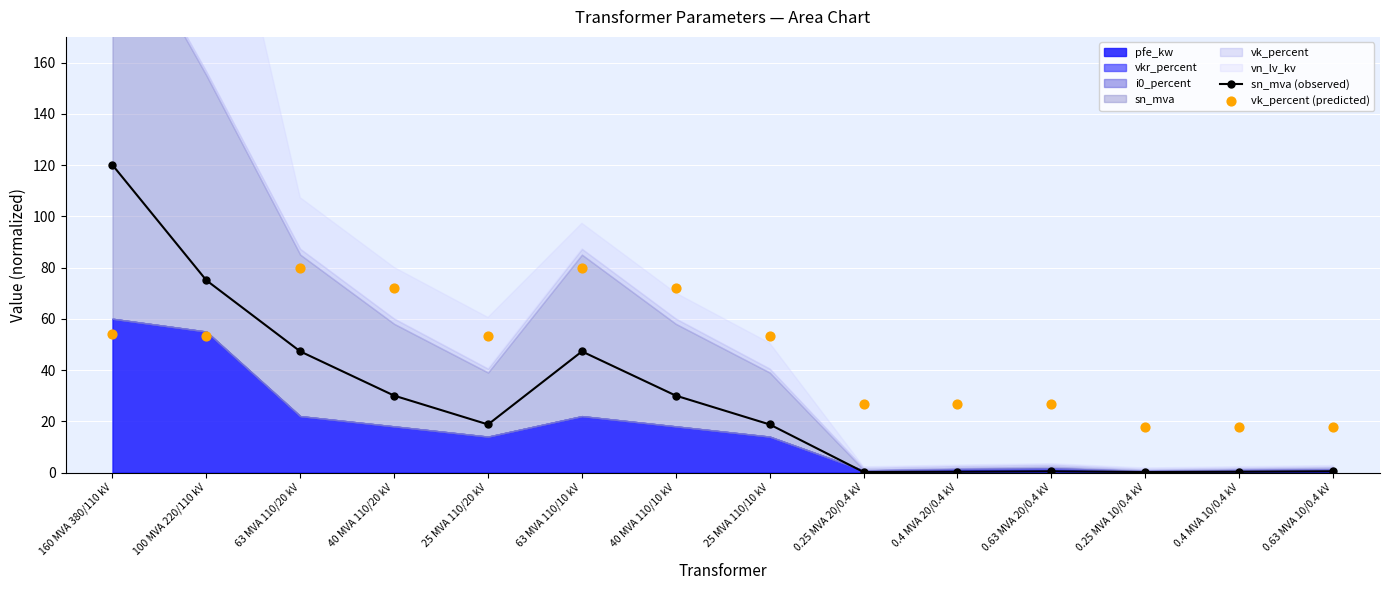

Which series has the largest total across all categories?

vk_percent (predicted)